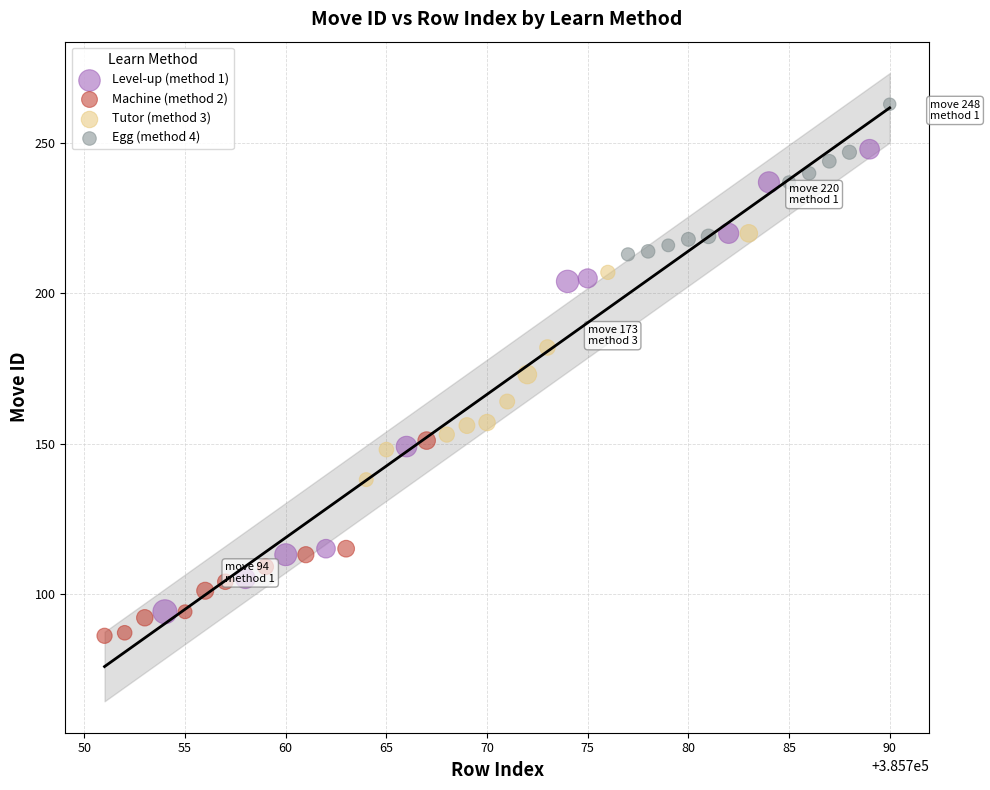

Which series has the widest spread of Y values?

Level-up (method 1)